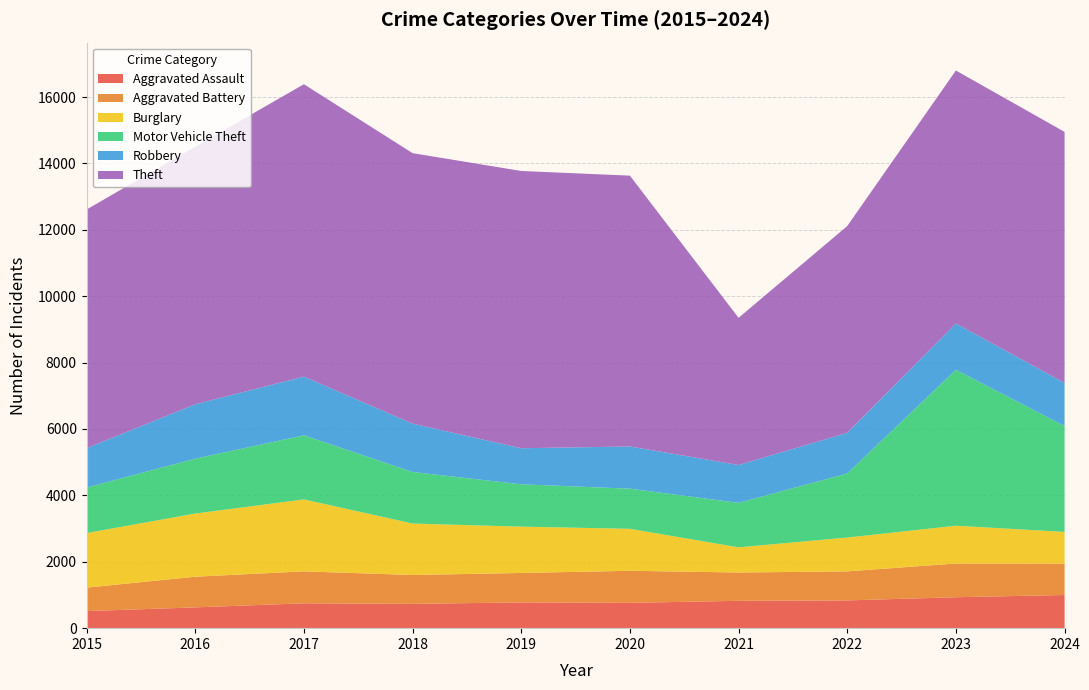

Reading left to right, what are all the values shown in this chart?

Aggravated Assault: 2015=514	2016=626	2017=749	2018=732	2019=776	2020=763	2021=824	2022=836	2023=932	2024=999
Aggravated Battery: 2015=707	2016=924	2017=962	2018=869	2019=887	2020=965	2021=853	2022=875	2023=1016	2024=944
Burglary: 2015=1643	2016=1903	2017=2167	2018=1551	2019=1395	2020=1265	2021=758	2022=1018	2023=1138	2024=956
Motor Vehicle Theft: 2015=1372	2016=1652	2017=1932	2018=1553	2019=1276	2020=1209	2021=1340	2022=1930	2023=4698	2024=3190
Robbery: 2015=1187	2016=1639	2017=1767	2018=1456	2019=1086	2020=1271	2021=1140	2022=1225	2023=1394	2024=1299
Theft: 2015=7188	2016=7760	2017=8808	2018=8148	2019=8352	2020=8158	2021=4433	2022=6228	2023=7620	2024=7561